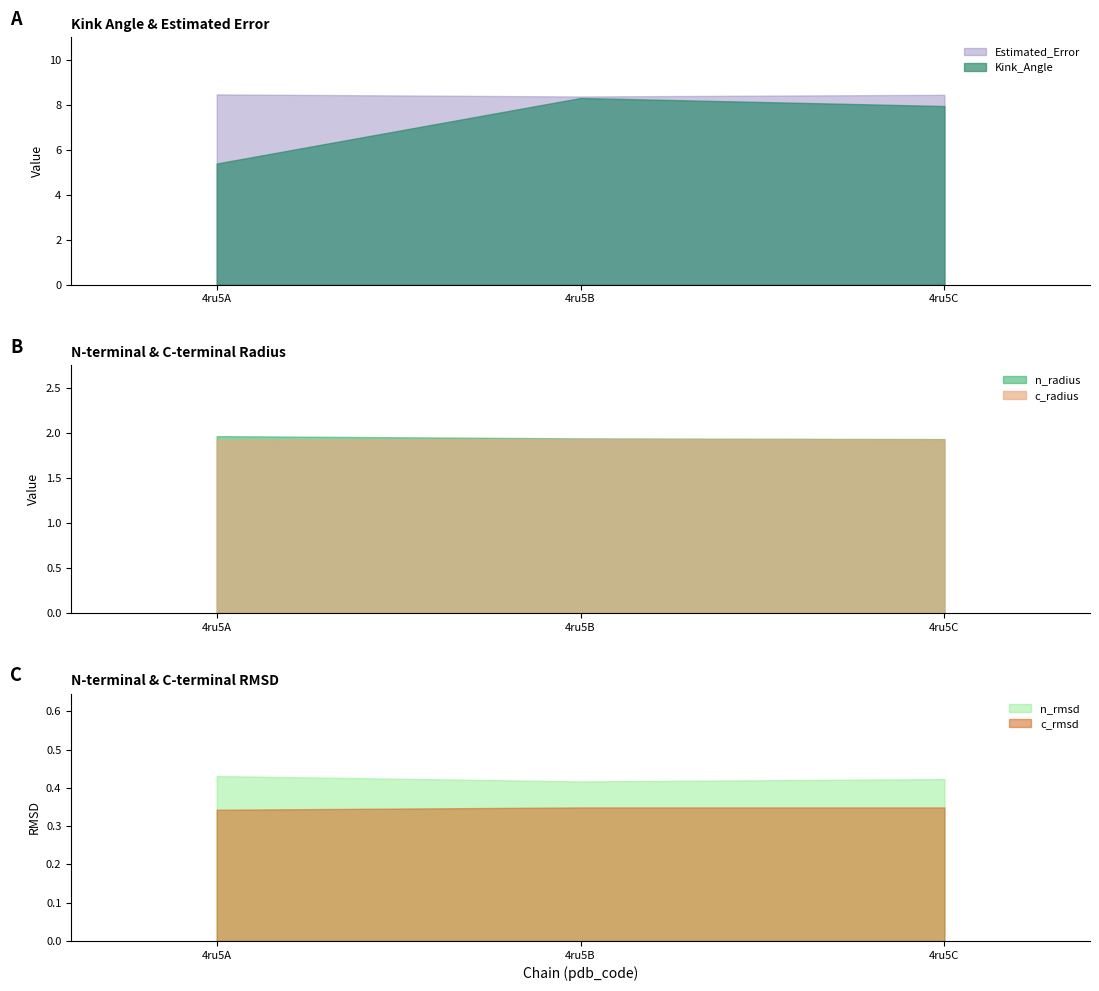

How many categories are shown in the chart?

3